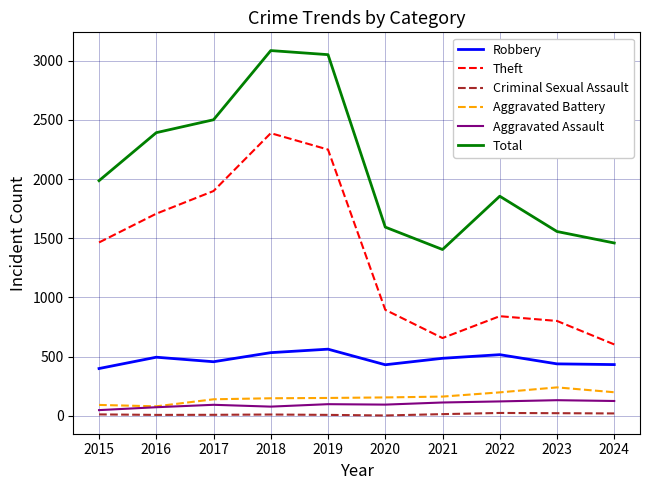

What is the sum of the Aggravated Battery values at 2018 and 2019?

299.1